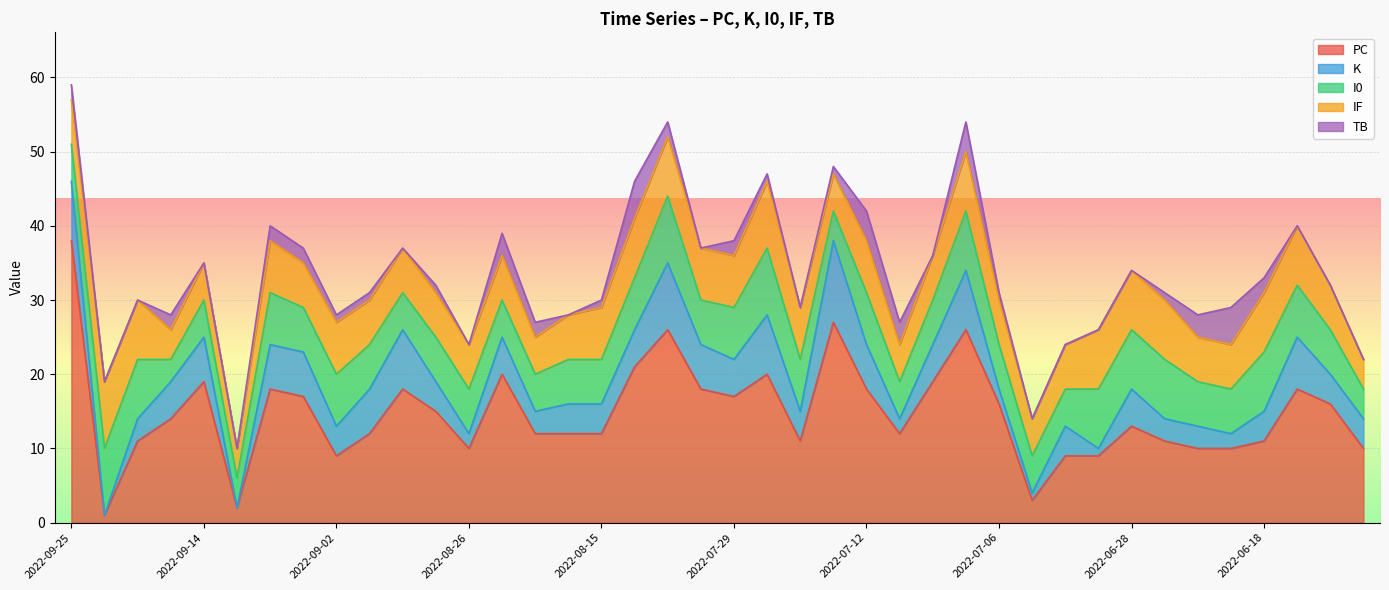

What is the difference between the highest and lowest values at 2022-06-13?

16